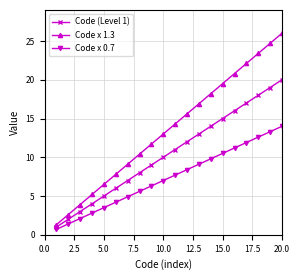

What is the difference between the maximum and minimum values in the Code x 0.7 series?

13.3